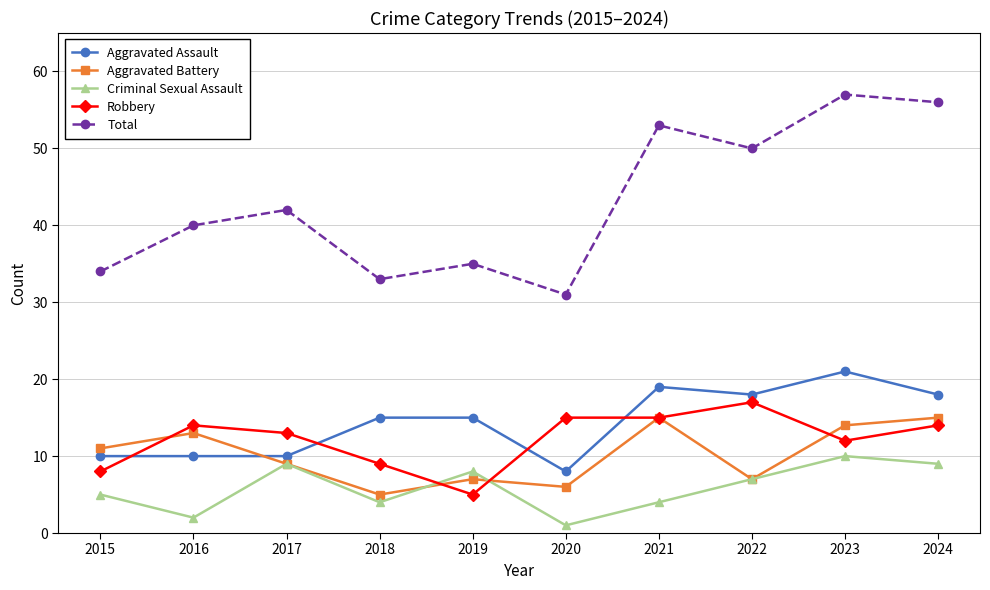

What is the total value across all series at 2024?

112